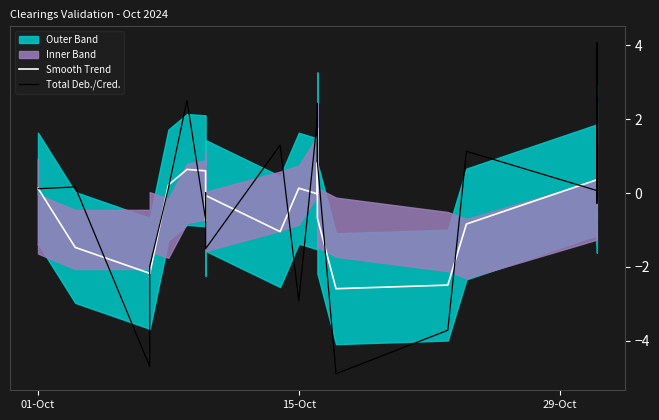

Is this an area chart (filled region under the line)?

No